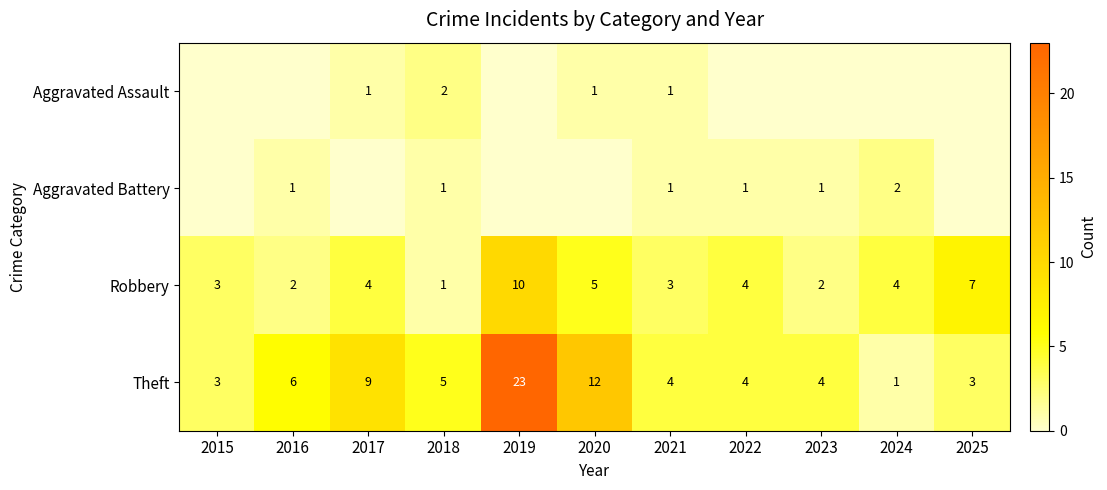

Which category has the lowest value in the Robbery series?

2018